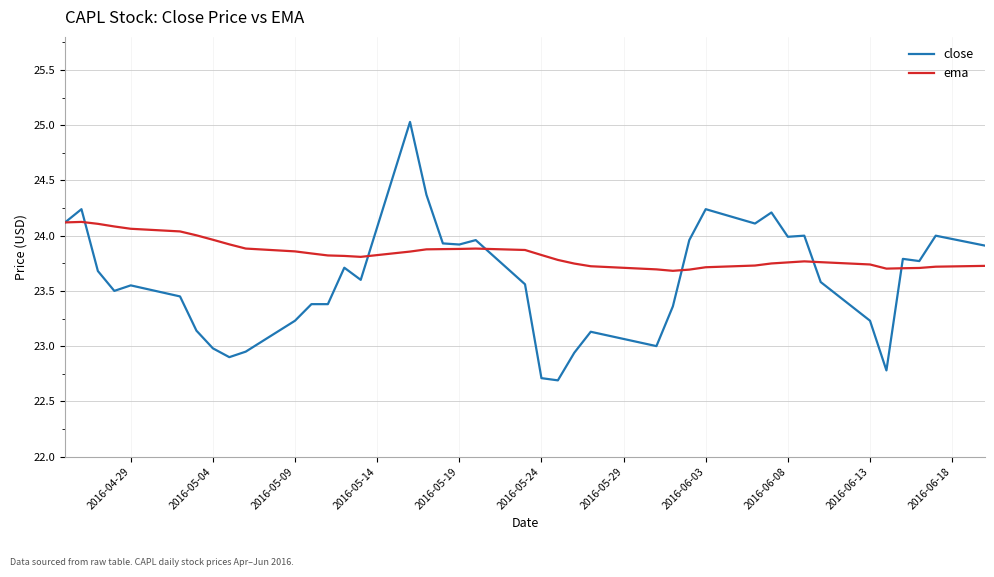

Which series has the largest total across all categories?

ema